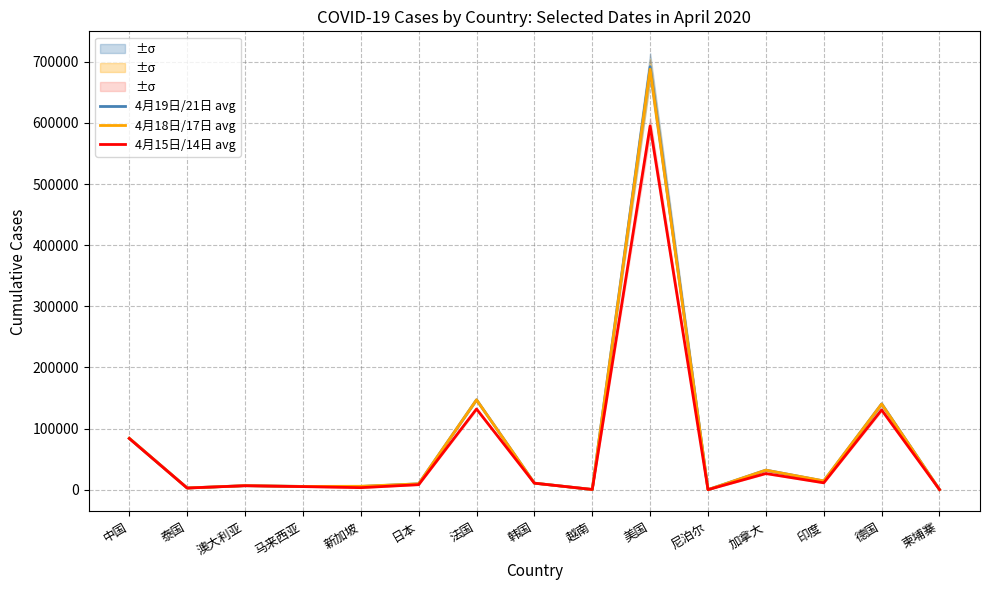

What is the label of the 9th point from the right?

法国